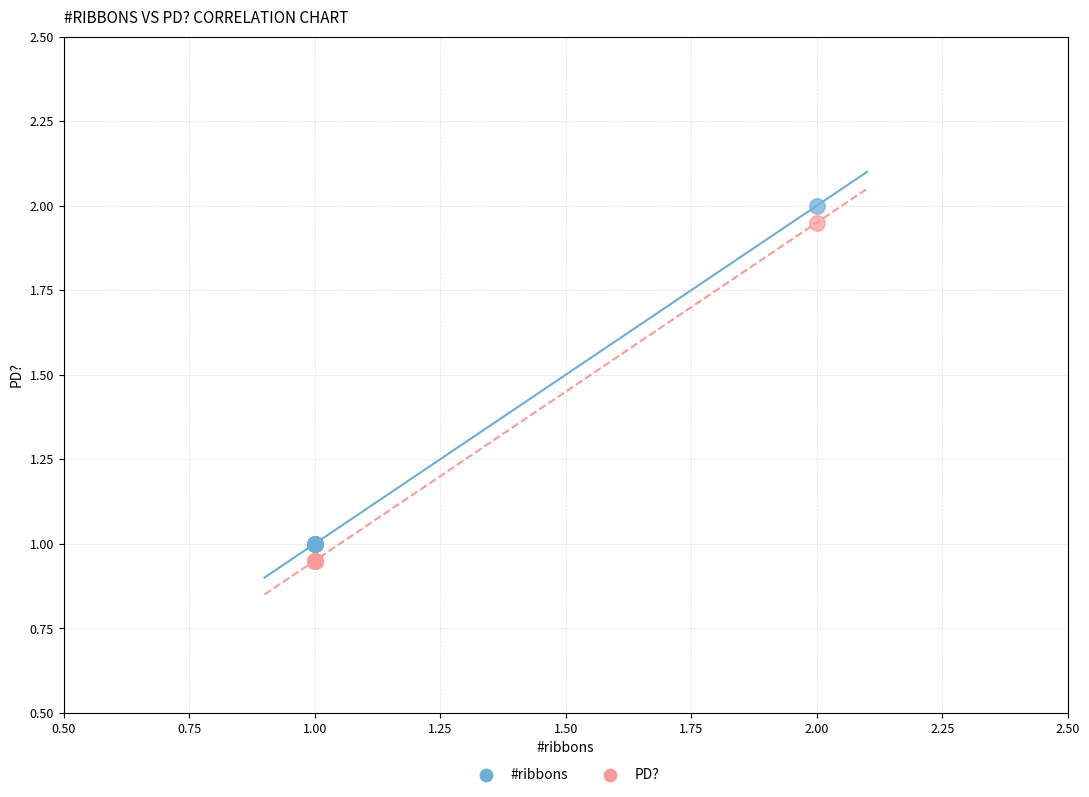

Which series reaches the minimum Y coordinate?

PD?